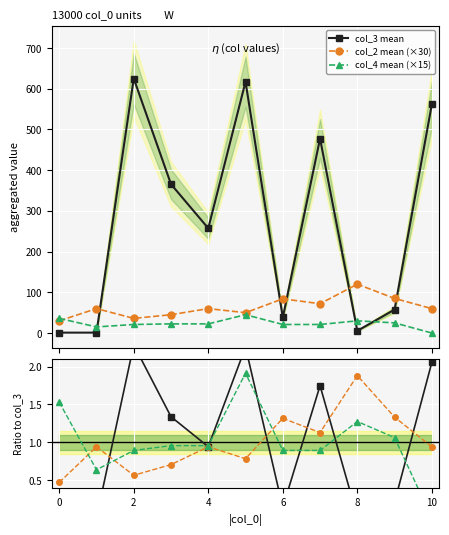

True or false: col_3 mean has more than 0 interior local peaks.

True